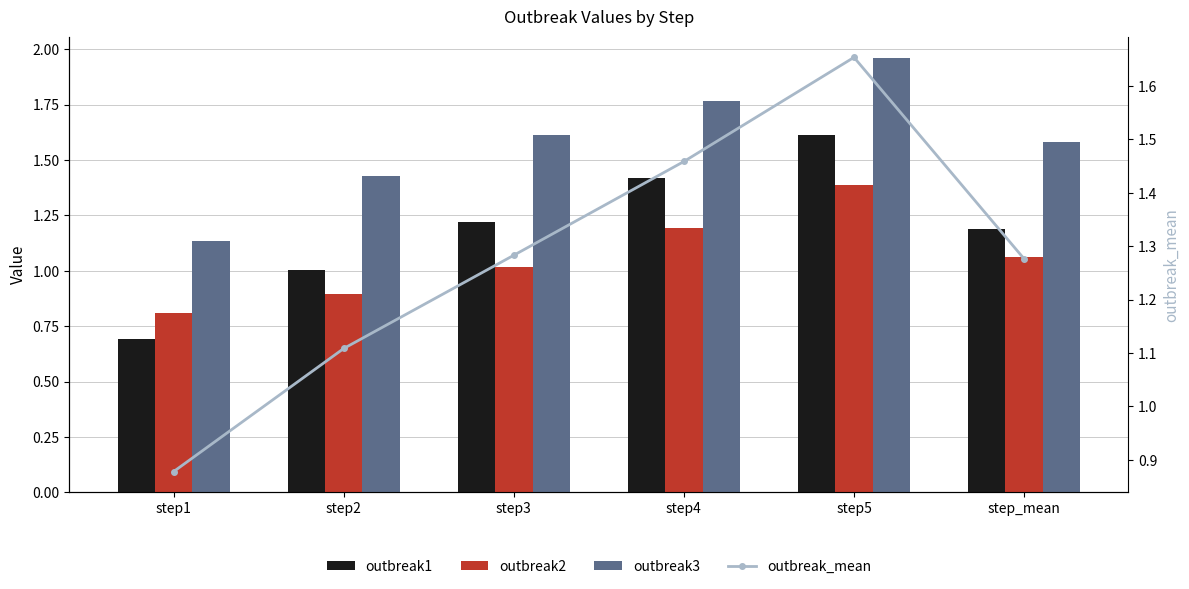

Between step4 and step_mean, which is larger?

step4